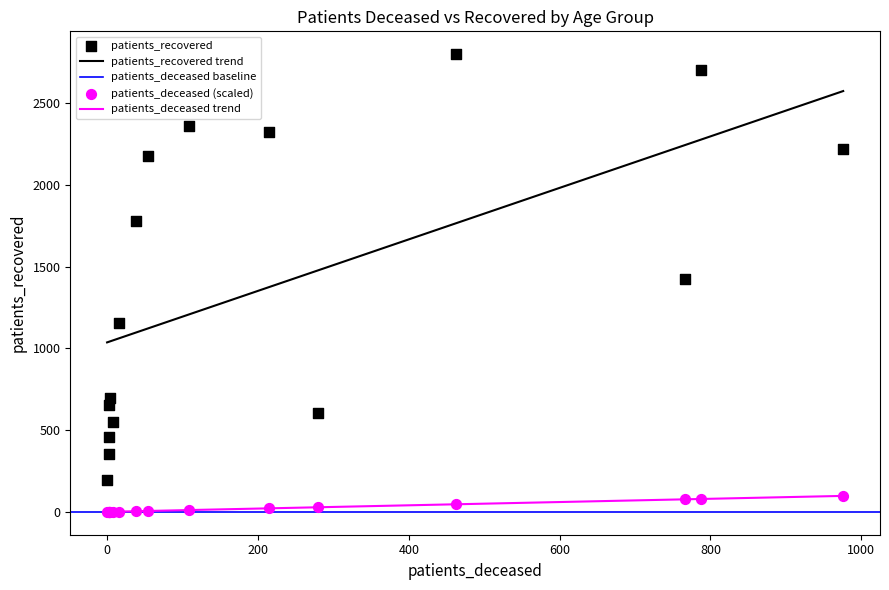

At how many categories does at least one series exceed 949?

9